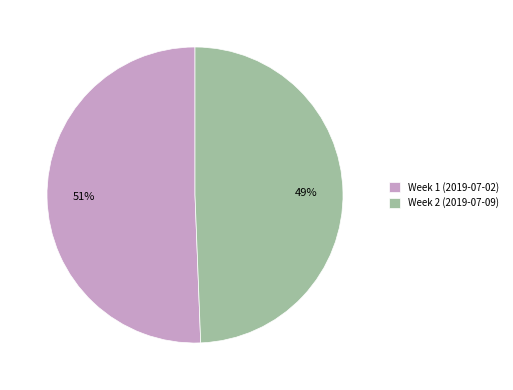

Do Week 2 (2019-07-09) and Week 1 (2019-07-02) together represent more than half of the pie?

Yes